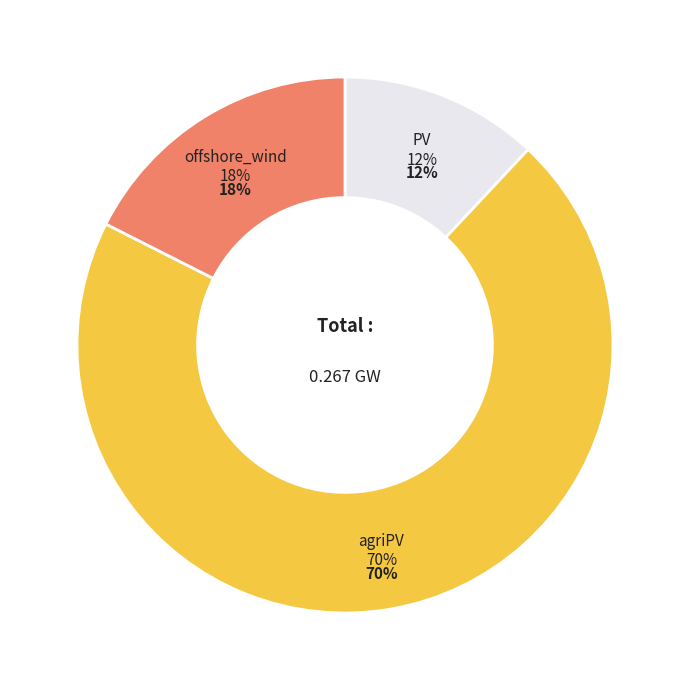

Count the number of slices in the pie.

3